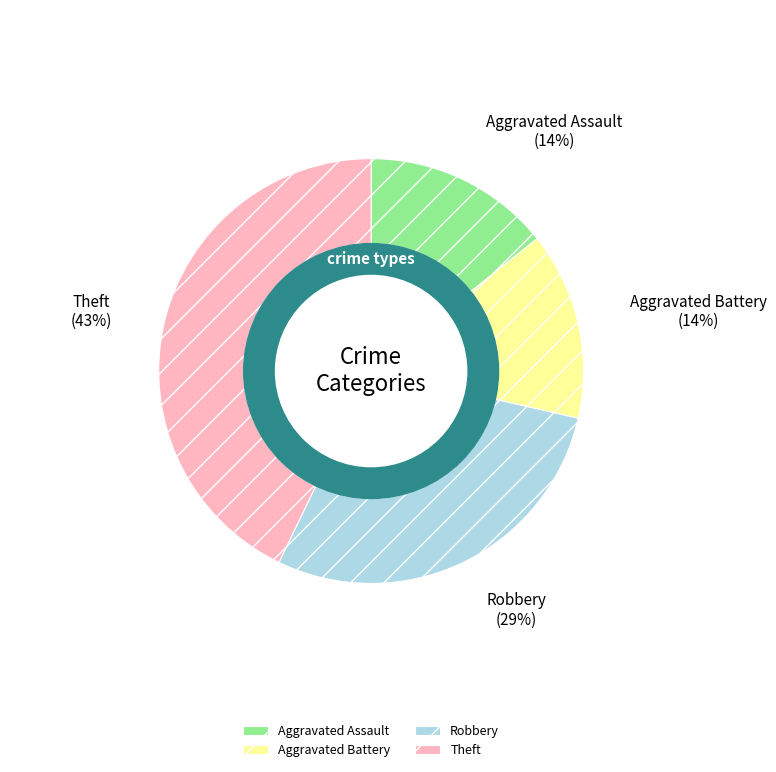

Is it true that Robbery is 29% of the pie?

True